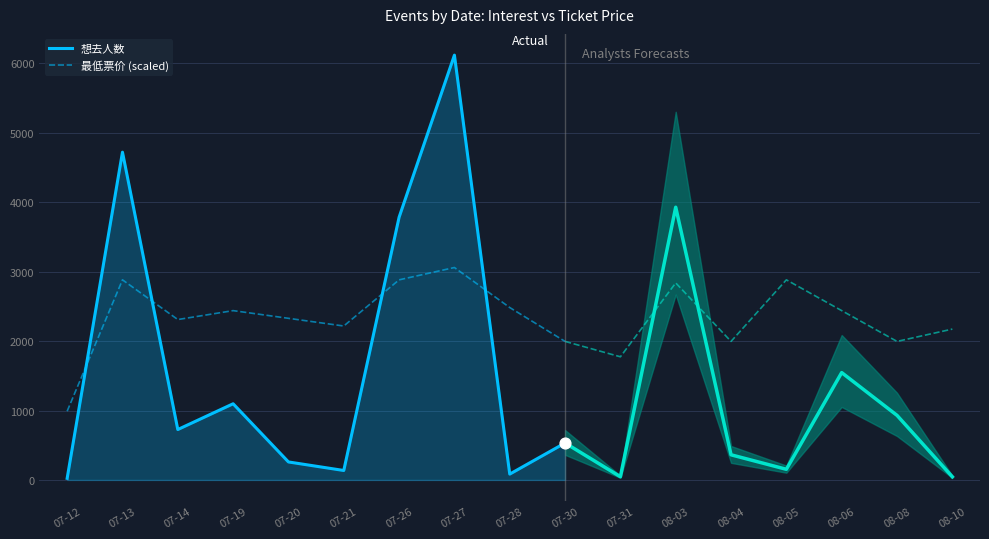

What is the total value across all series at 07-14?

3036.1